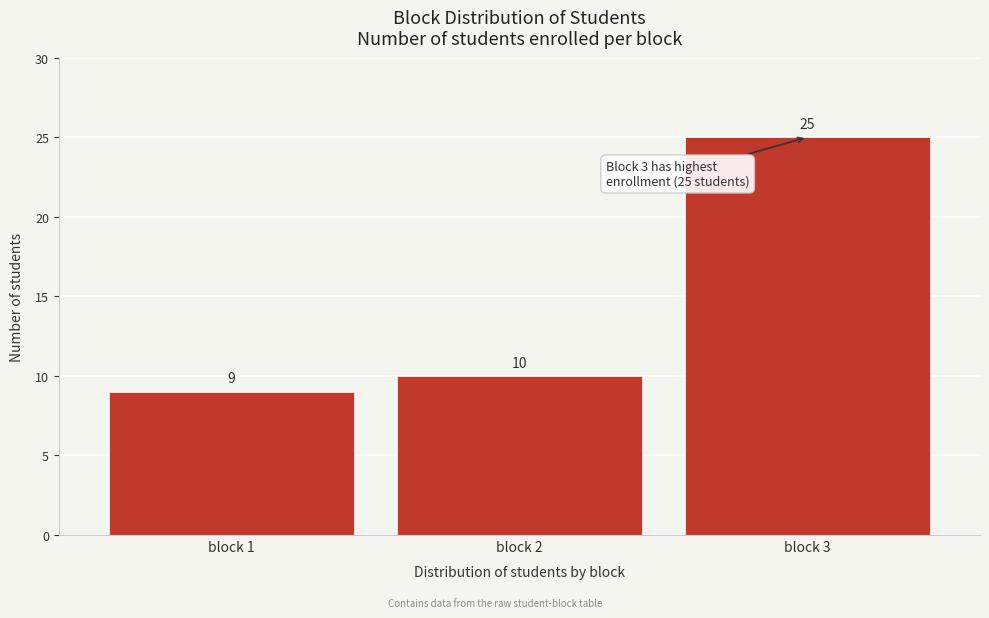

Reading left to right, what are all the values shown in this chart?

block 1=9	block 2=10	block 3=25